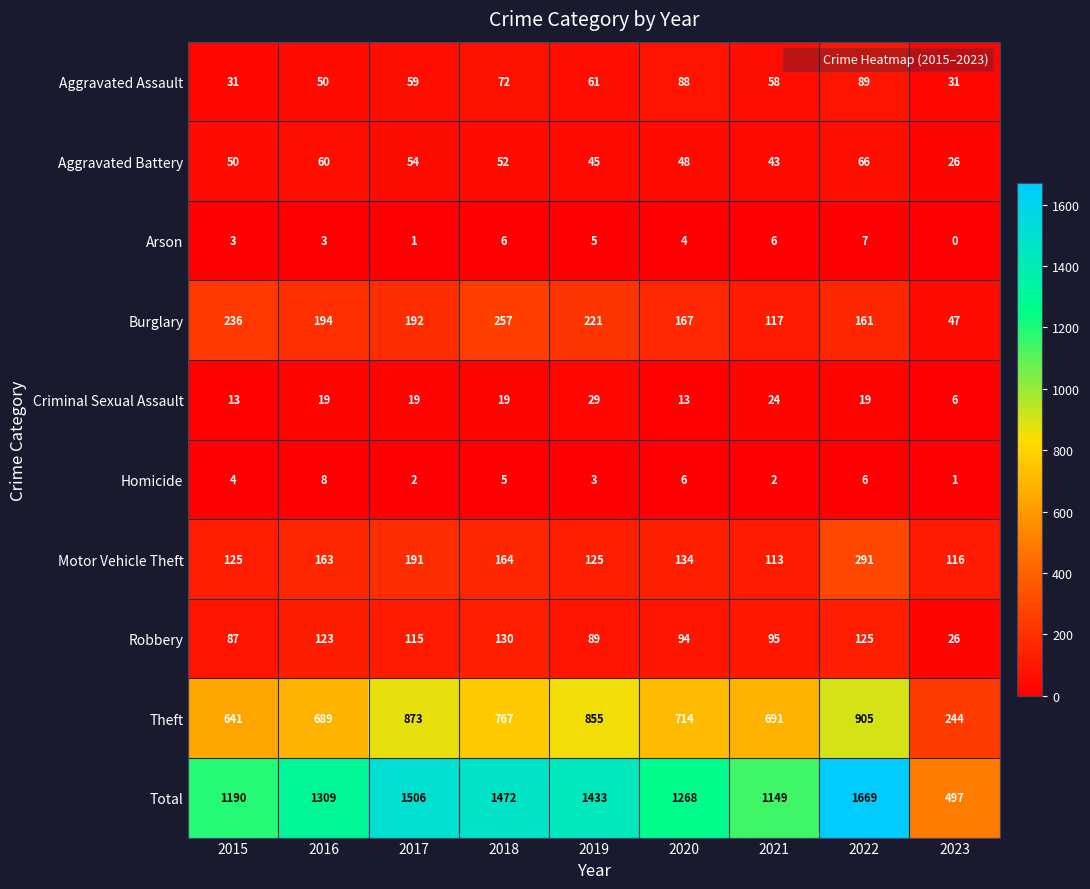

How many series are shown in this chart?

10